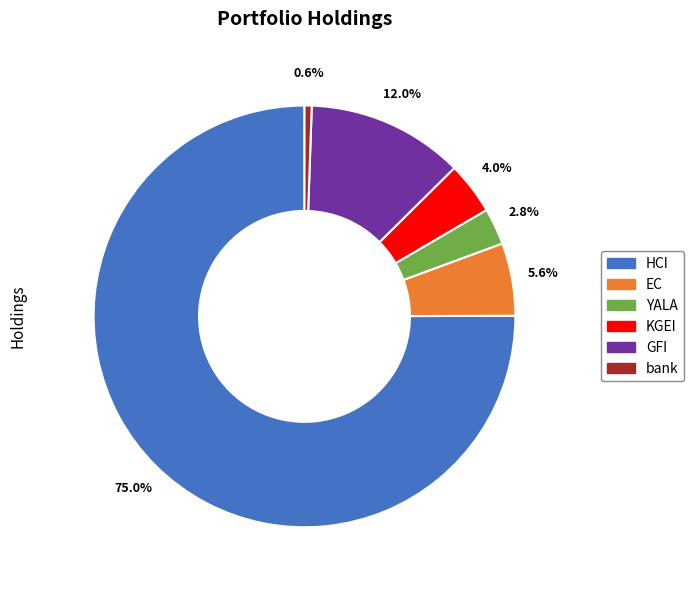

Does bank represent more than half of the total?

No